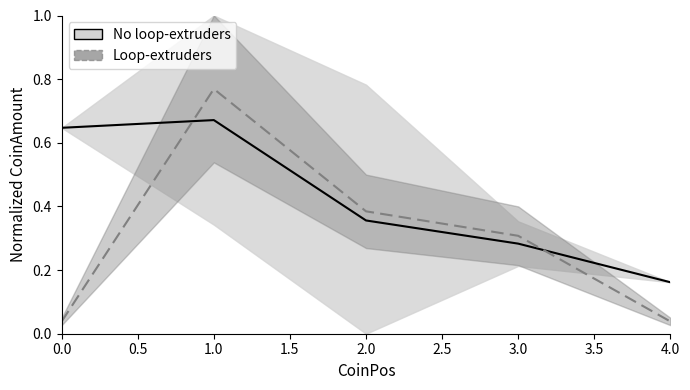

What are all the series names shown in the legend?

No loop-extruders, Loop-extruders